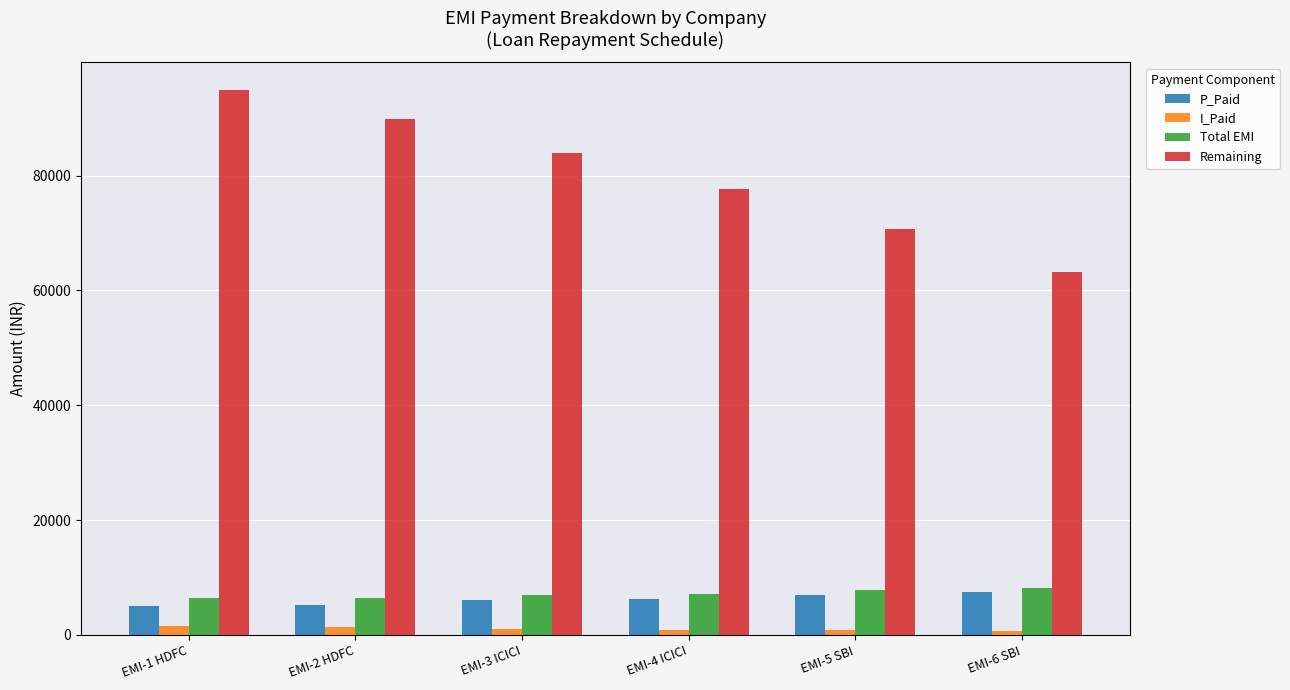

Read the Remaining value at EMI-1 HDFC.

95000